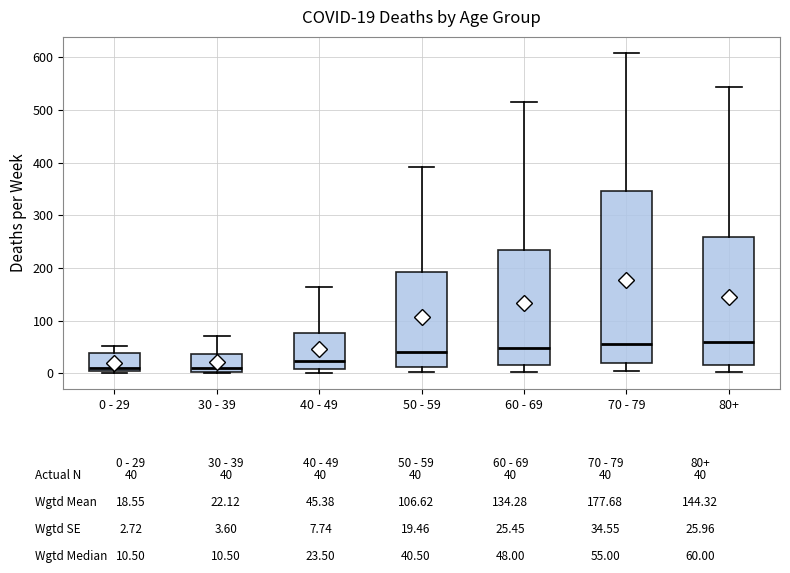

Comparing the boxes themselves (not the whiskers), which one is the tallest?

70 - 79